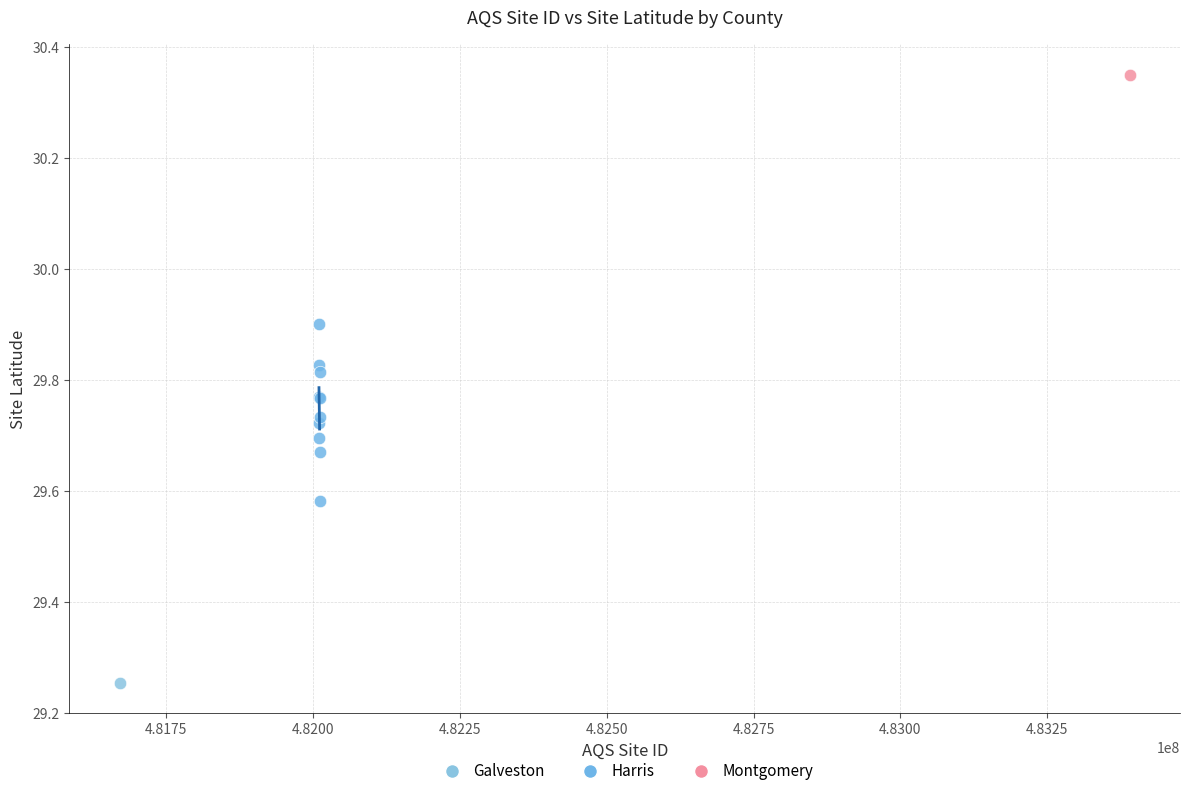

What are all the series names shown in the legend?

Galveston, Harris, Montgomery